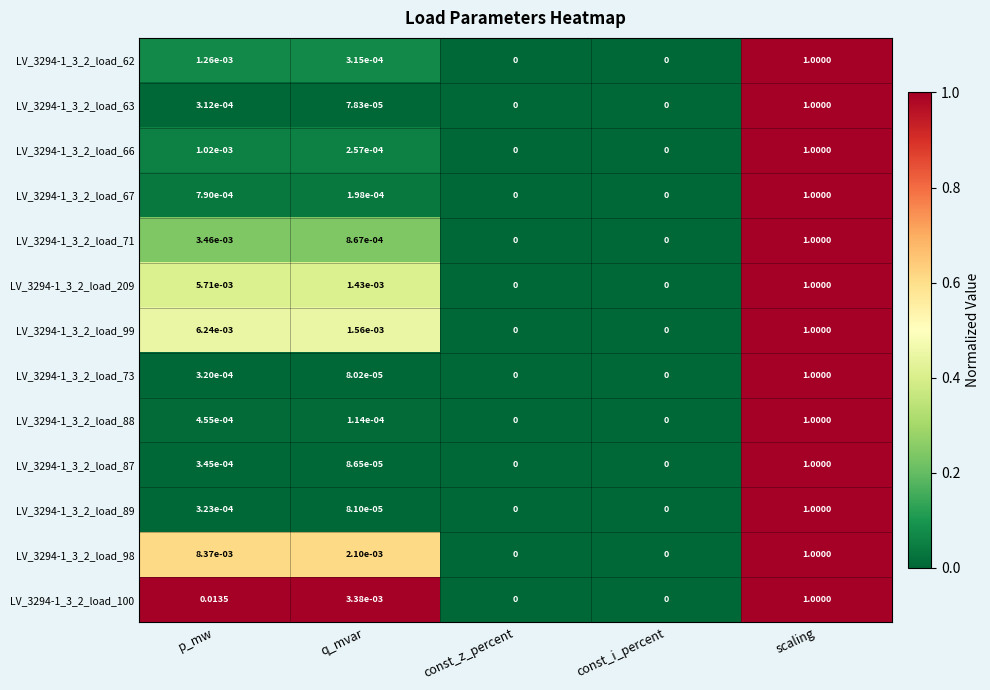

How many values in the LV_3294-1_3_2_load_73 series exceed 0?

3